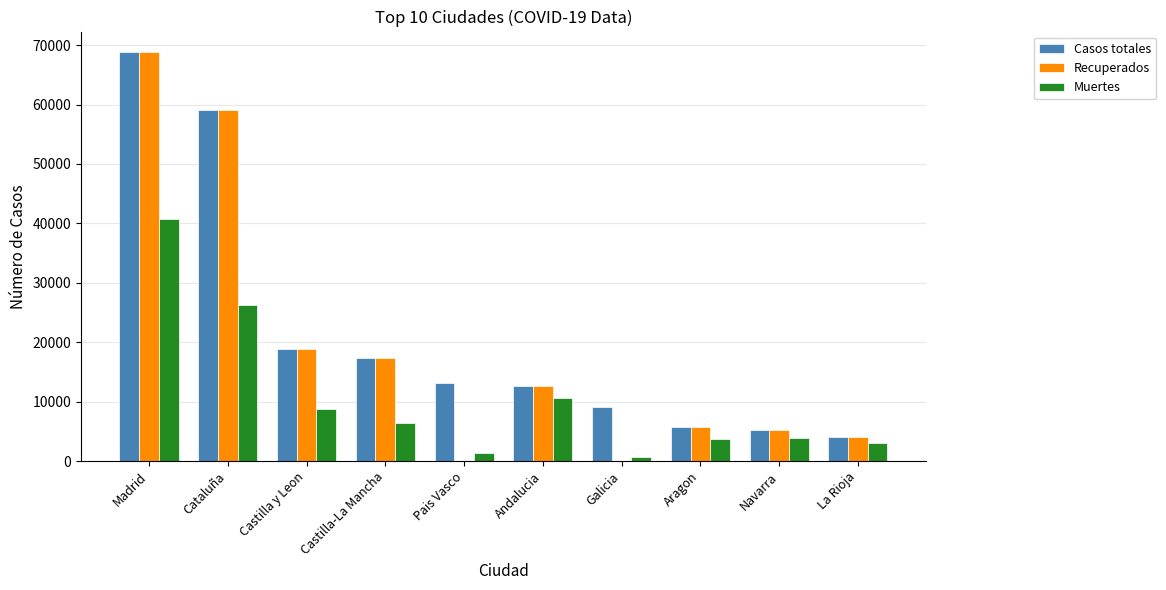

Where is Casos totales nearest to the value 36451?

Castilla y Leon